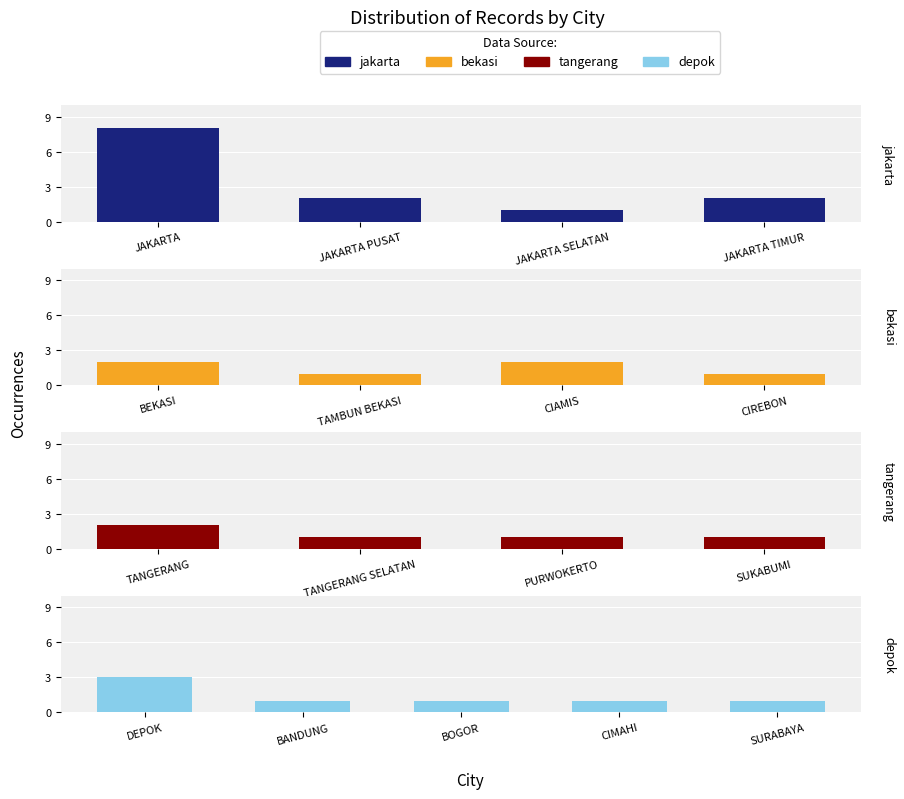

Between SUKABUMI and BANDUNG, which is larger?

SUKABUMI